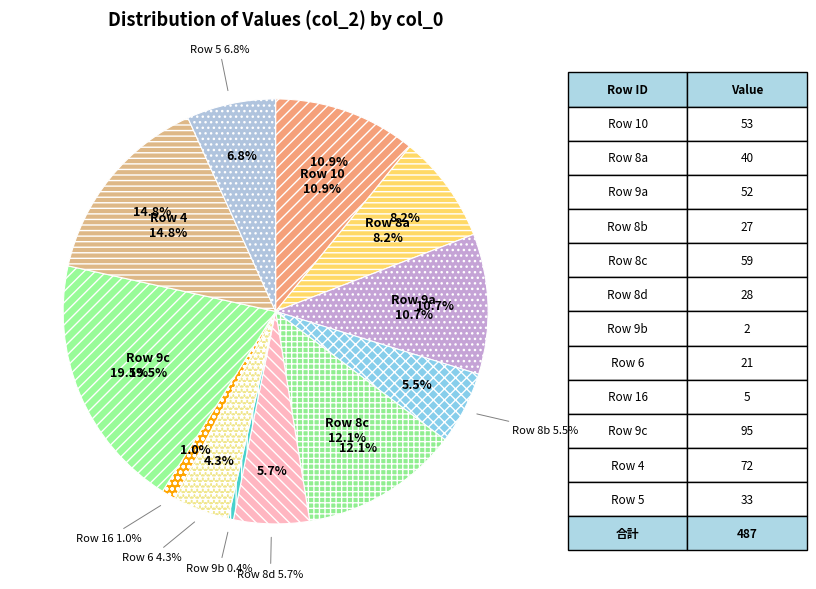

How many segments does this pie chart have?

12